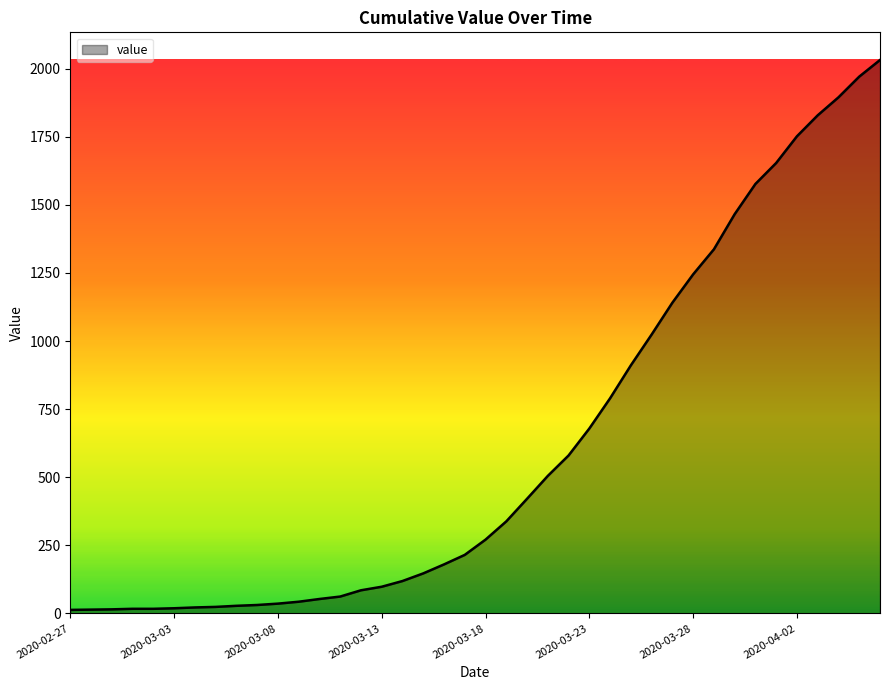

What is the difference between the maximum and minimum values?

2019